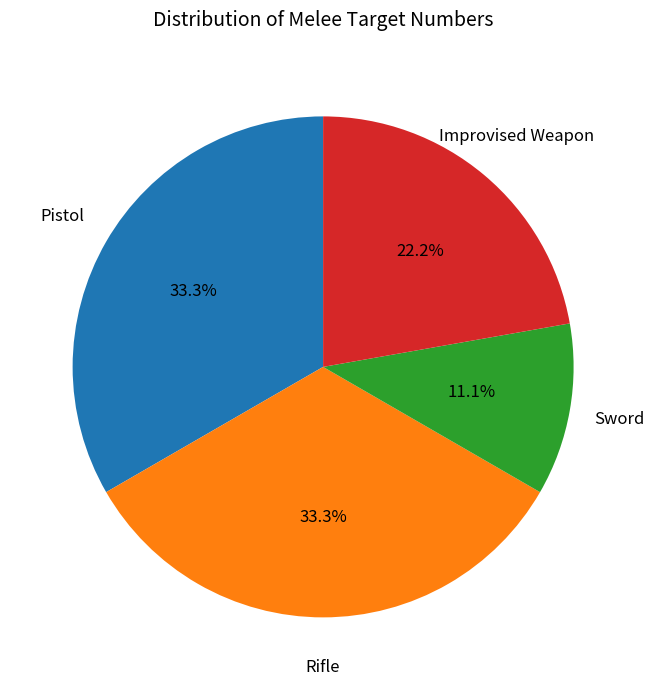

Approximately how many times larger is the value at Rifle compared to Improvised Weapon?

1.5